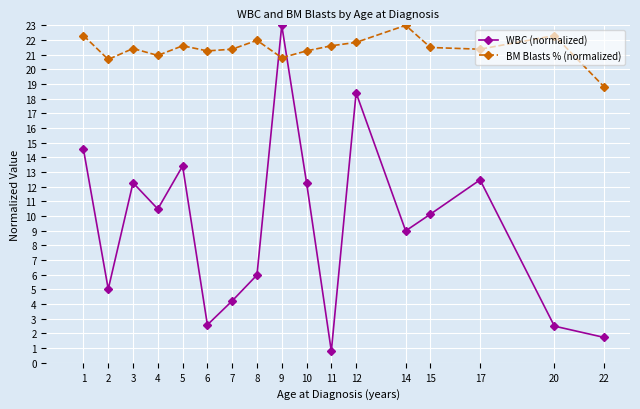

In WBC (normalized), how many points are higher than both neighbors (excluding endpoints)?

5